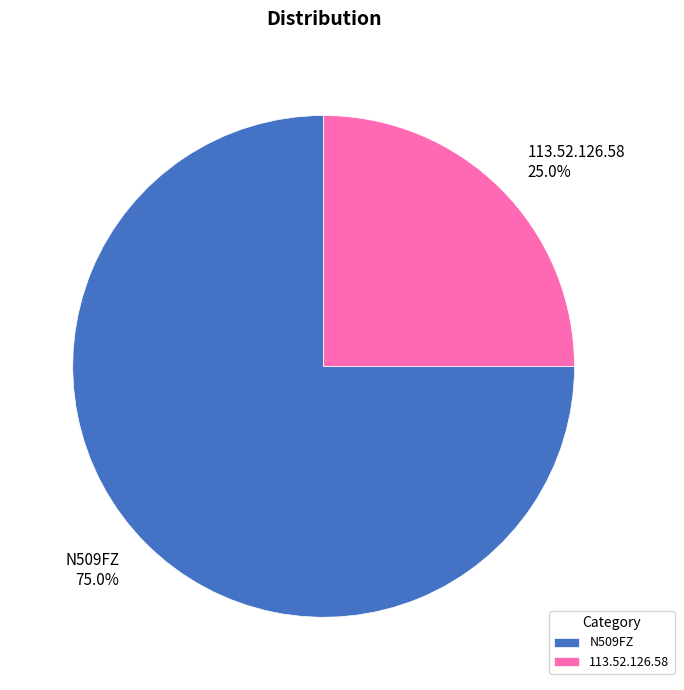

To the nearest percent, what is the average slice percentage?

50%